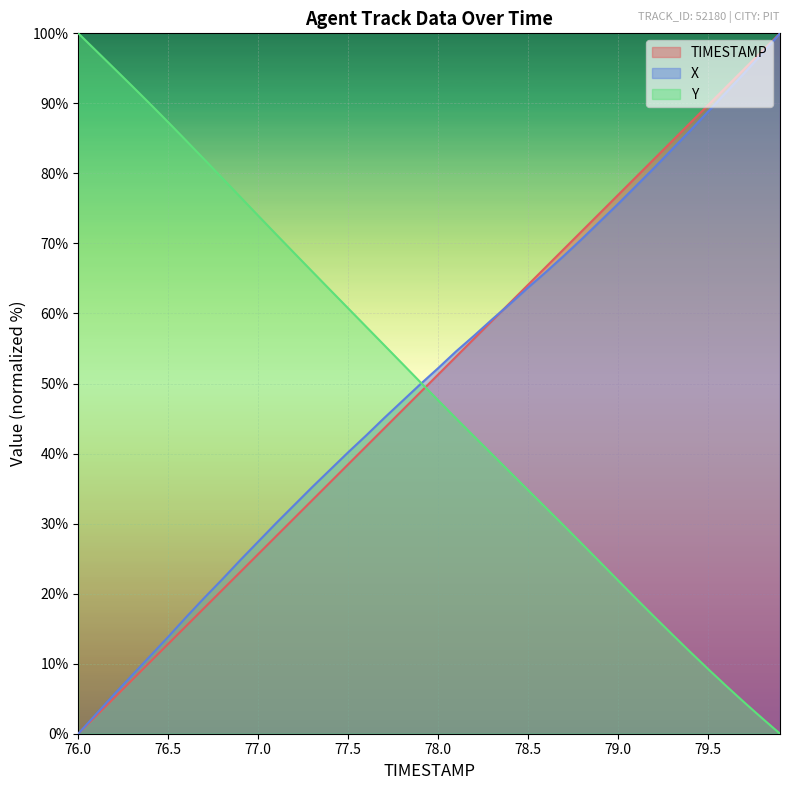

How many data points in X are above 52?

20